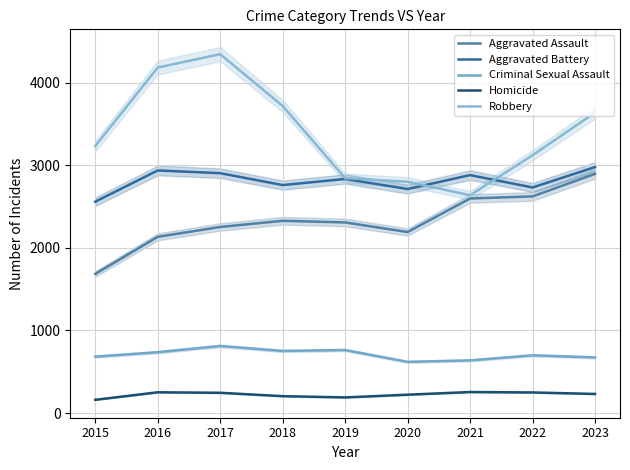

Rank the categories by Aggravated Assault value from lowest to highest.

2015, 2016, 2020, 2017, 2019, 2018, 2021, 2022, 2023